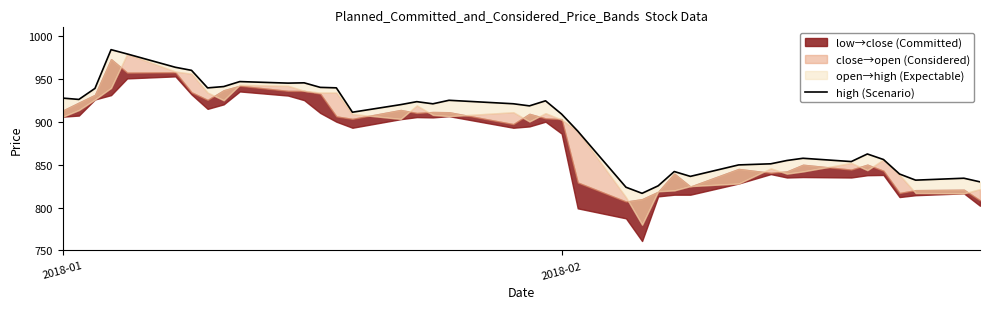

At which label does the data first exceed 919?

2018-01